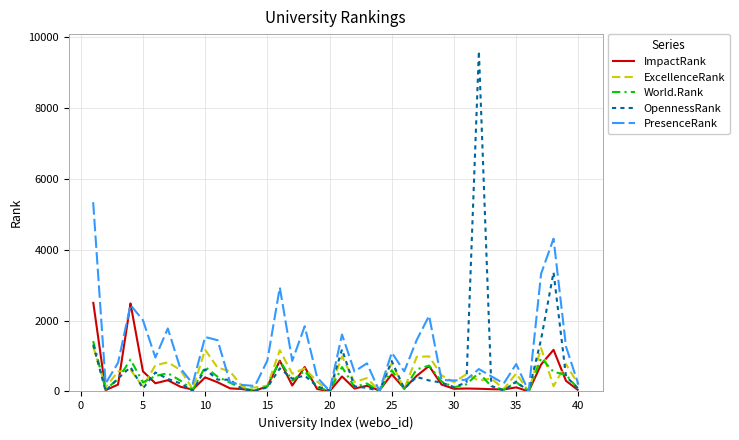

Which series has the widest spread of values?

OpennessRank